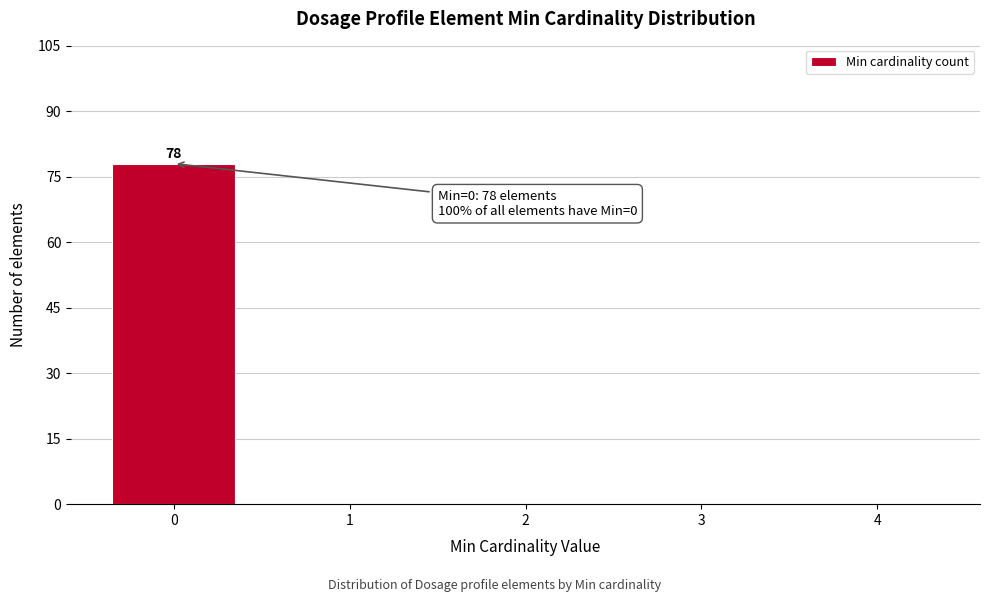

Reading right to left, transcribe all the data shown in this chart.

4=0	3=0	2=0	1=0	0=78